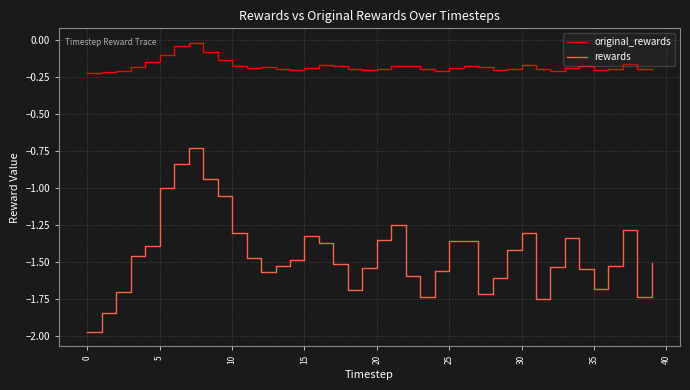

Which series has the largest range (max minus min)?

rewards